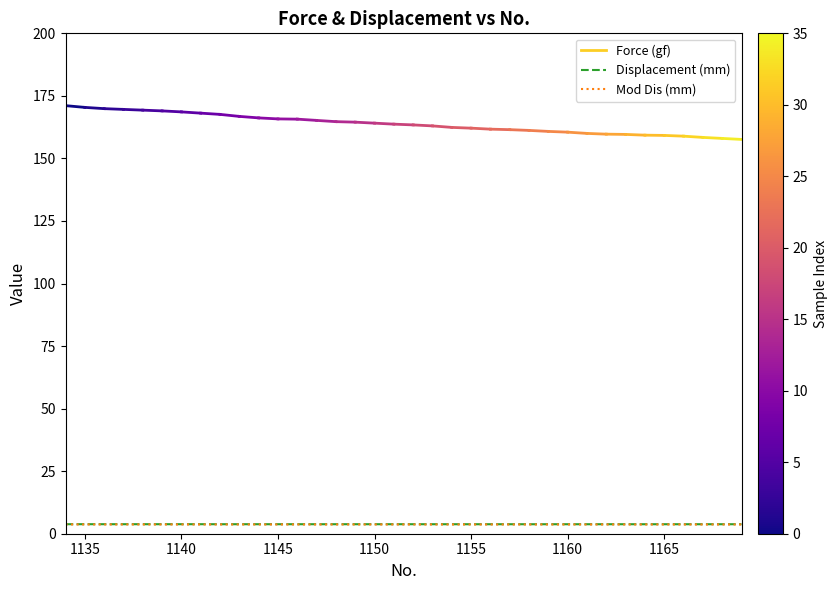

Does the chart have visible grid lines?

No